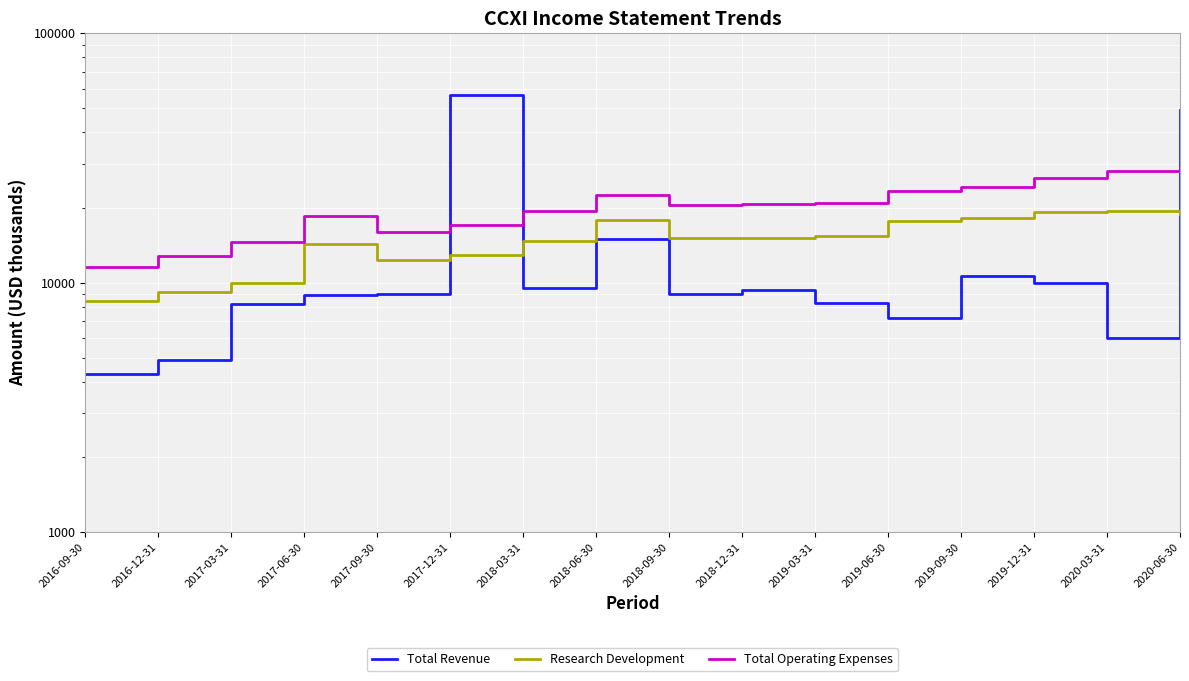

At which label does Total Revenue first exceed 9000?

2017-12-31